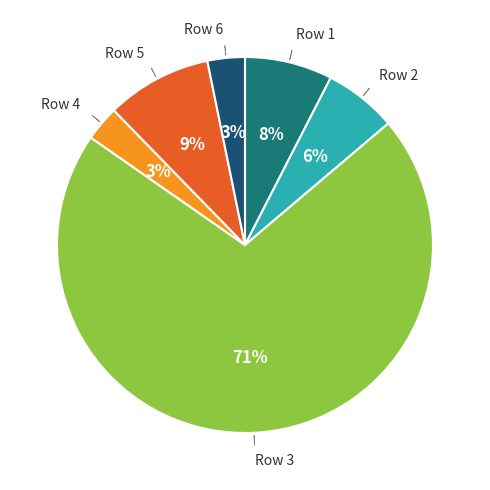

Is there a majority slice in this chart?

Yes